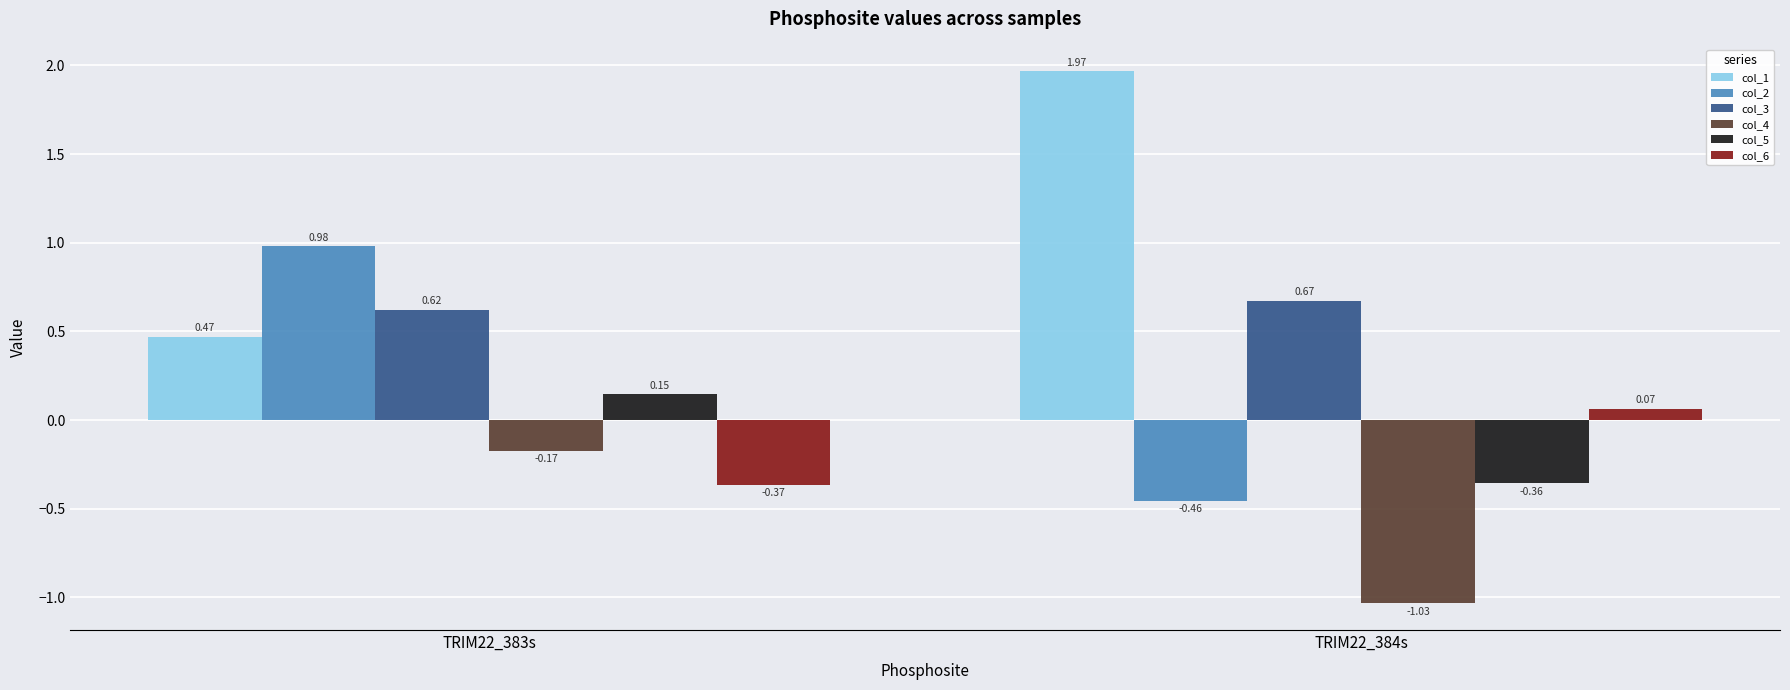

How many values in the col_6 series are below 0?

1